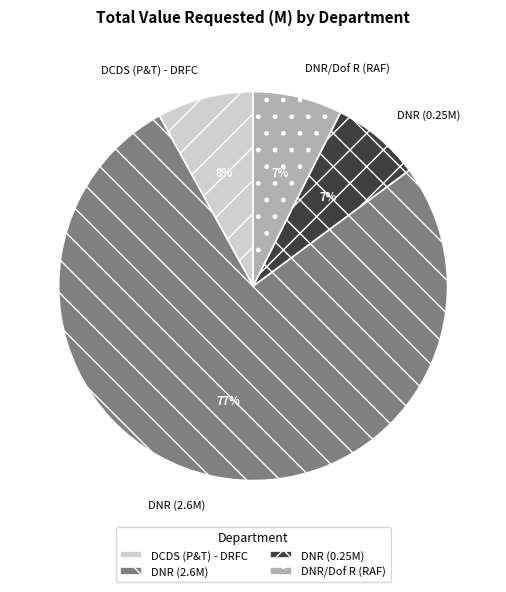

What percentage is the DNR/Dof R (RAF) slice, to the nearest percent?

7%